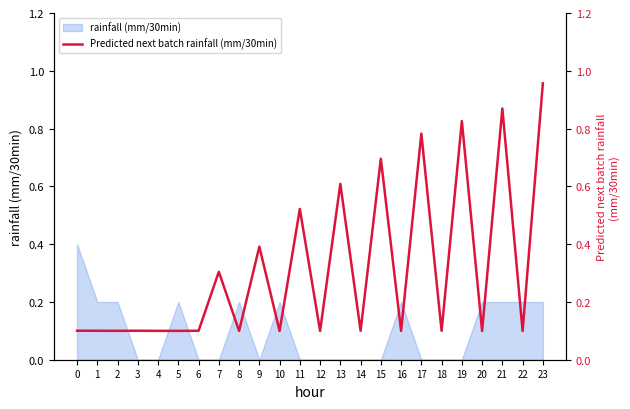

What is the value of the 4th point from the left?

0.1